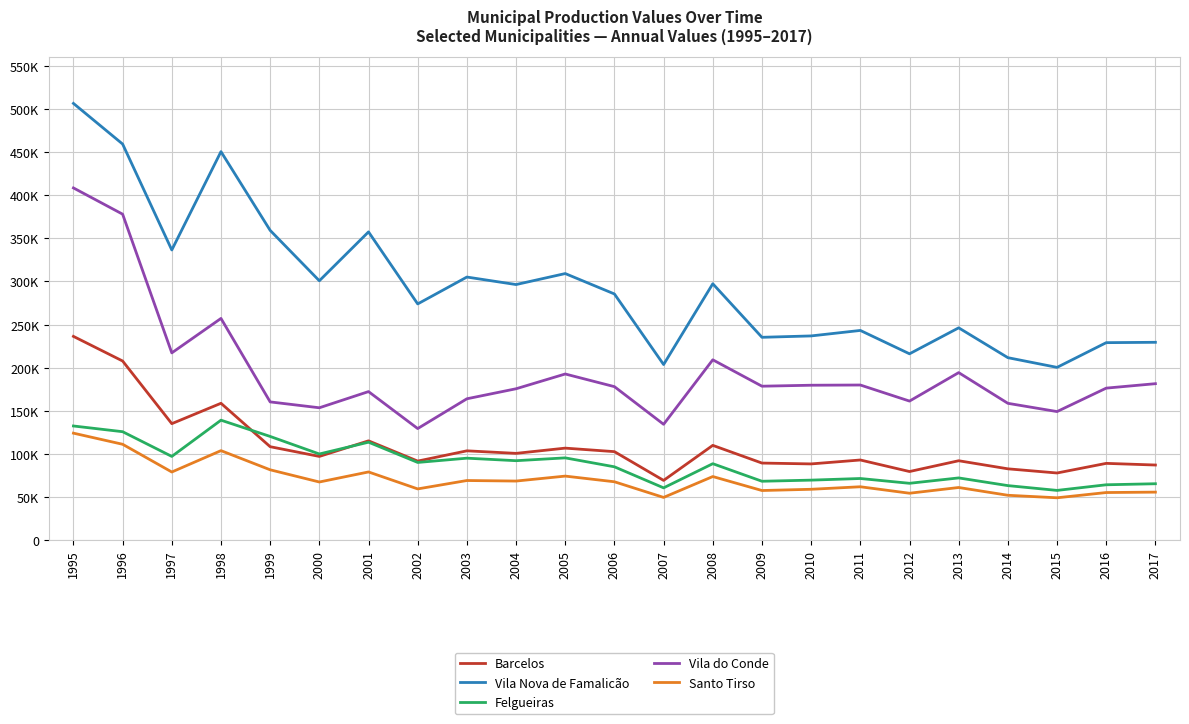

Rank the series at 2000 from highest to lowest value.

Vila Nova de Famalicão, Vila do Conde, Felgueiras, Barcelos, Santo Tirso